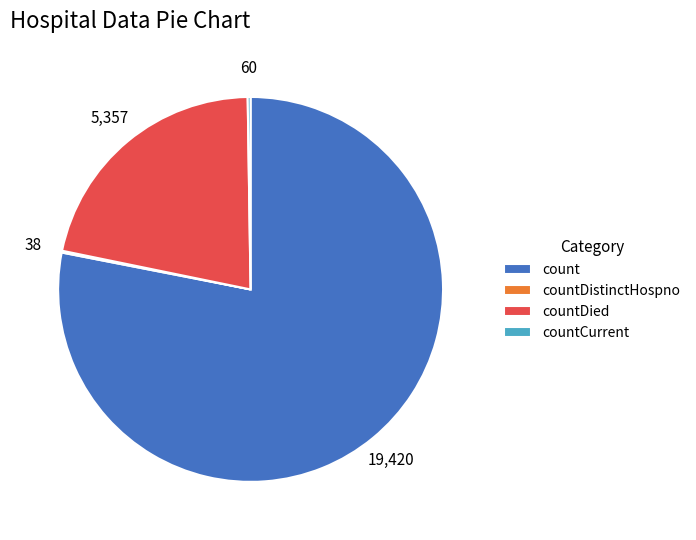

What is the largest slice in the pie chart?

count